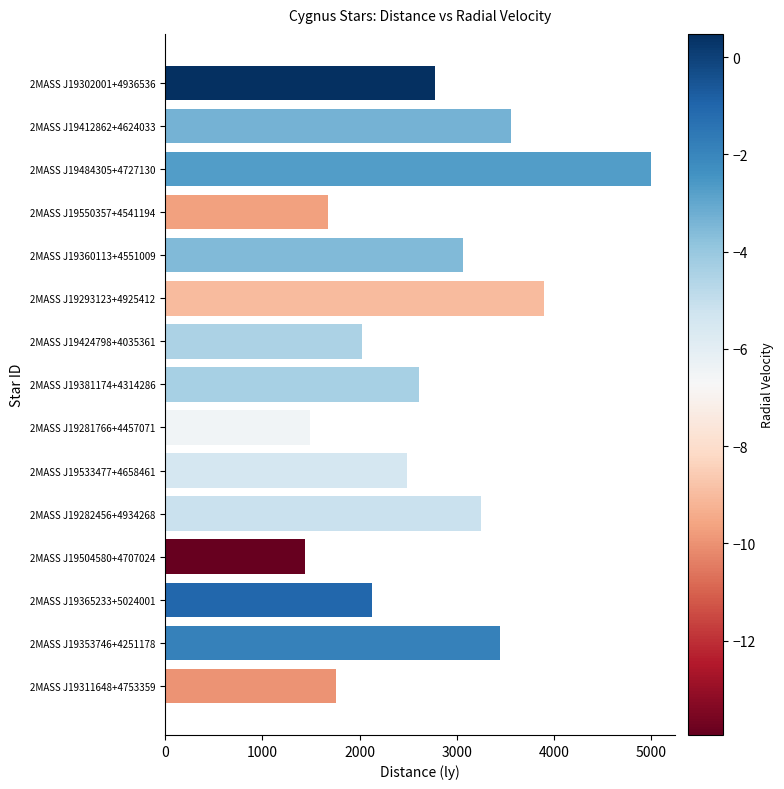

What is the minimum value shown in the chart?

1438.0